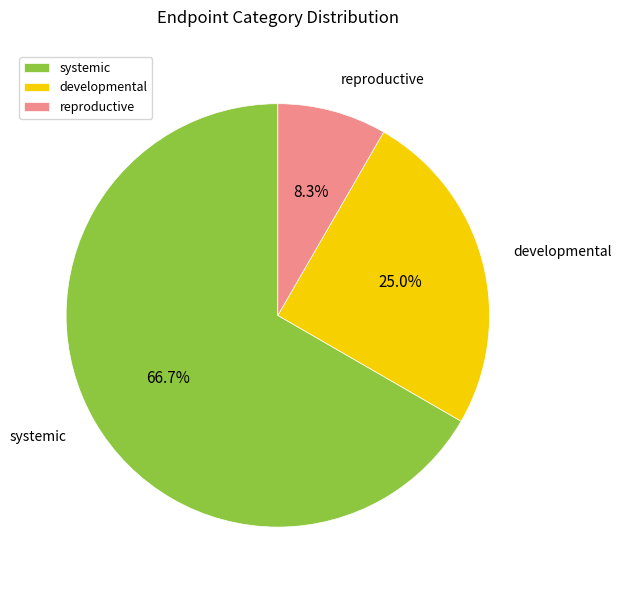

Which category has the biggest portion of the pie?

systemic